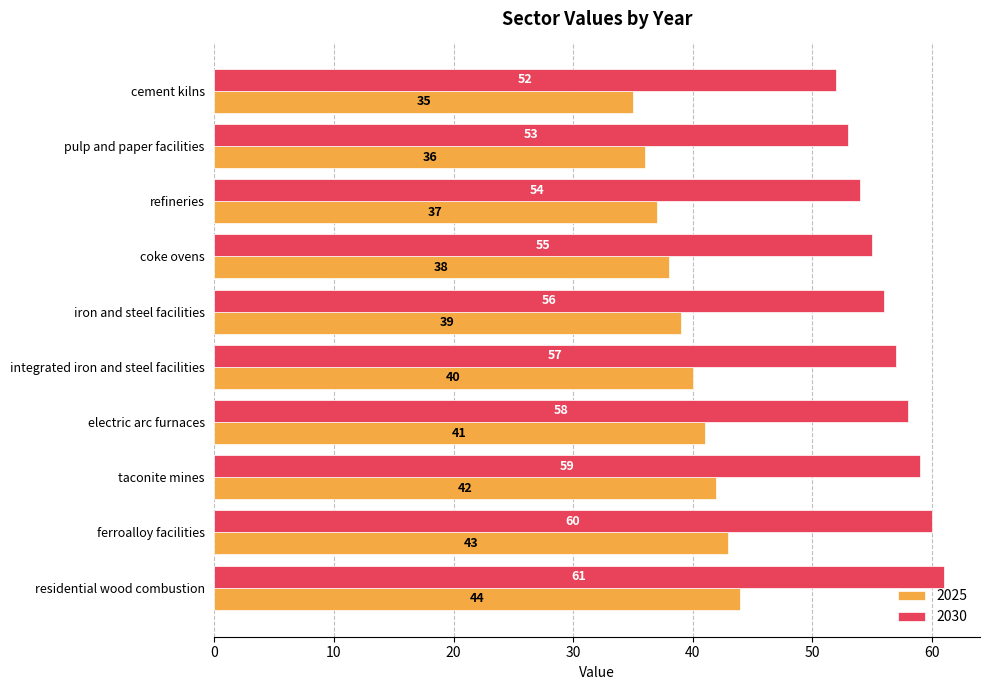

What is the difference between the highest and lowest values at pulp and paper facilities?

17